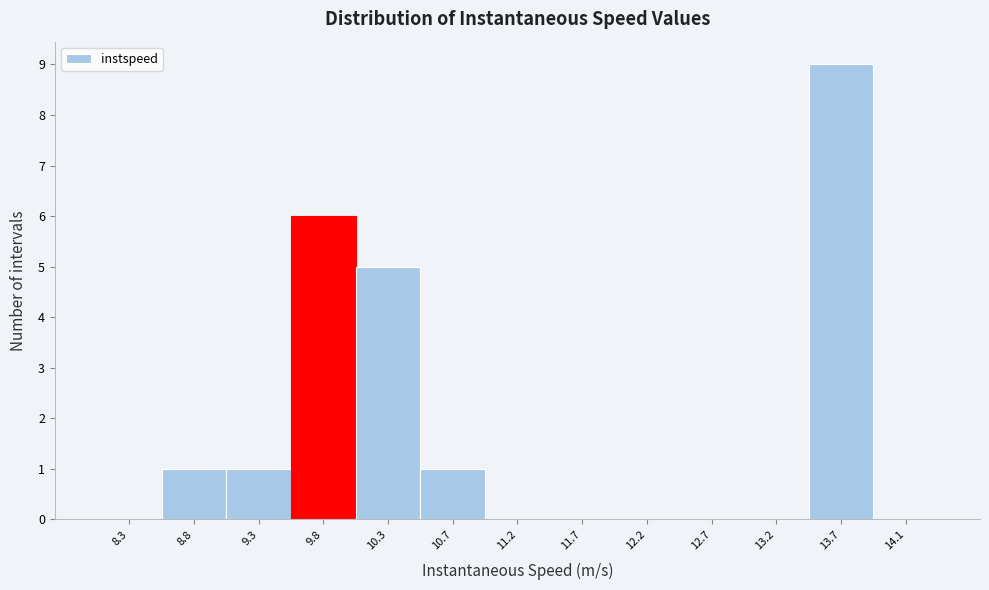

How tall is the bar that spans 9.05 to 9.55 on the x-axis? Neither the bar edges nor the heights are printed on the chart, so give them approximately, as read against the axes.

1